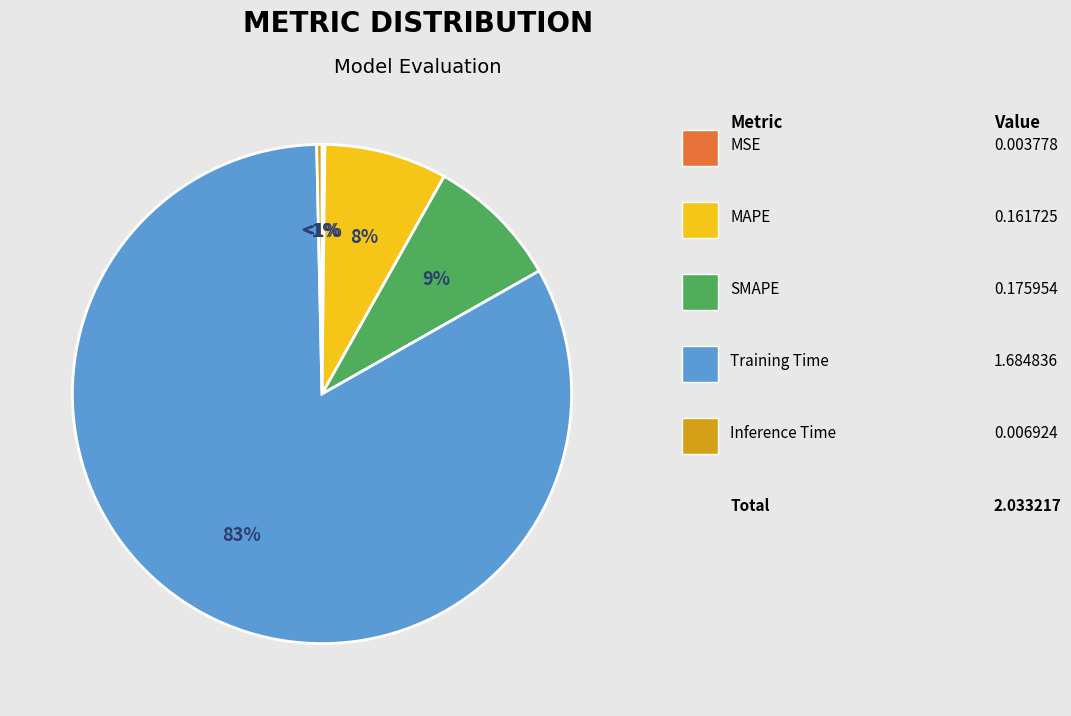

To the nearest percent, what is the difference between the largest and smallest slice percentages?

83%